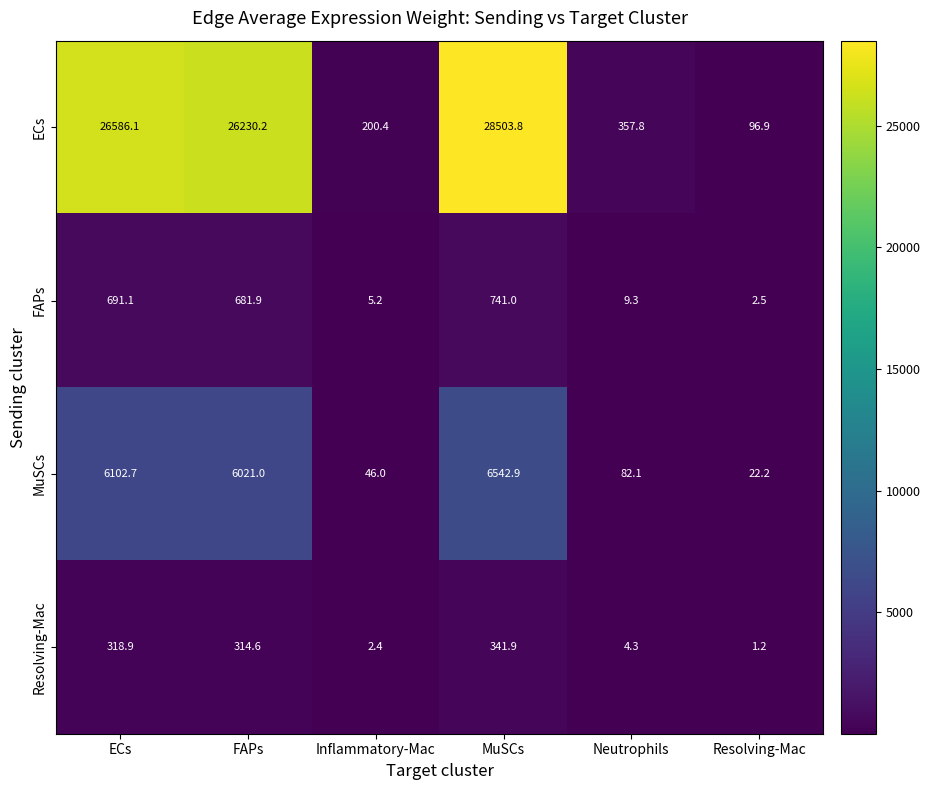

At MuSCs, list the series in order from smallest to largest.

Resolving-Mac, FAPs, MuSCs, ECs